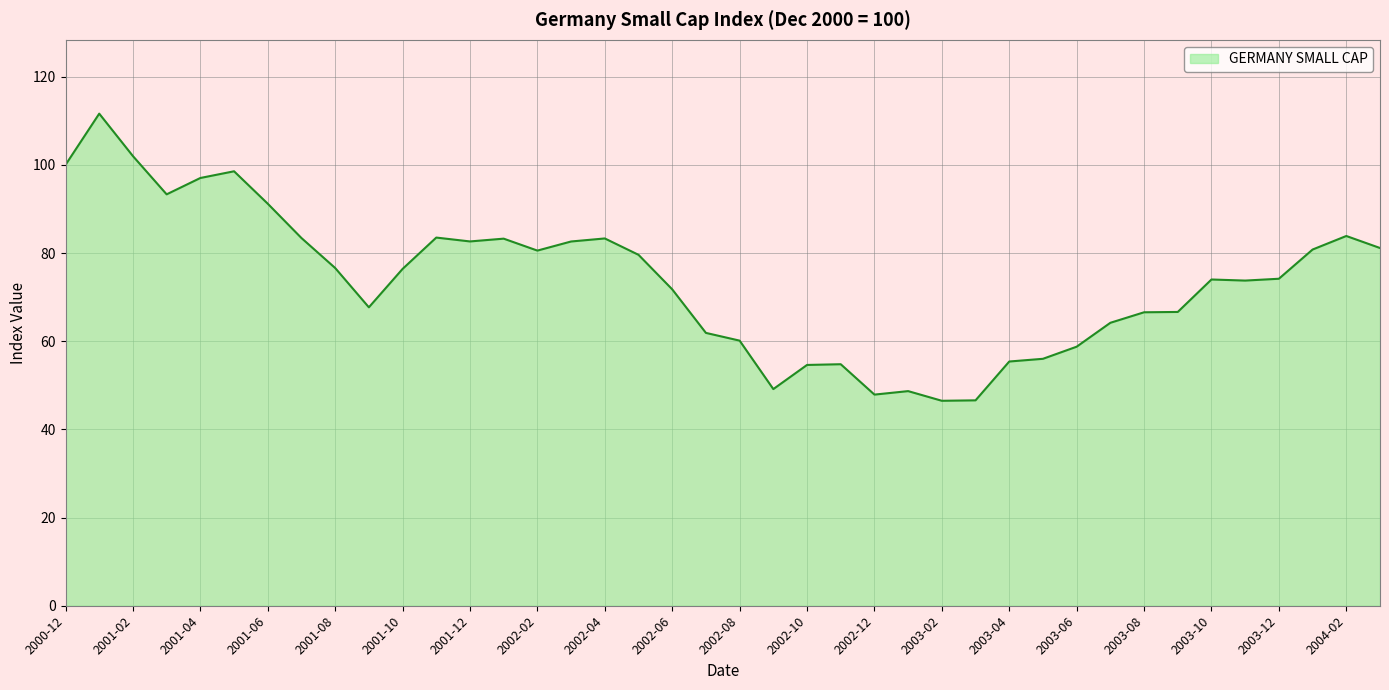

What is the difference between the maximum and minimum values?

65.1